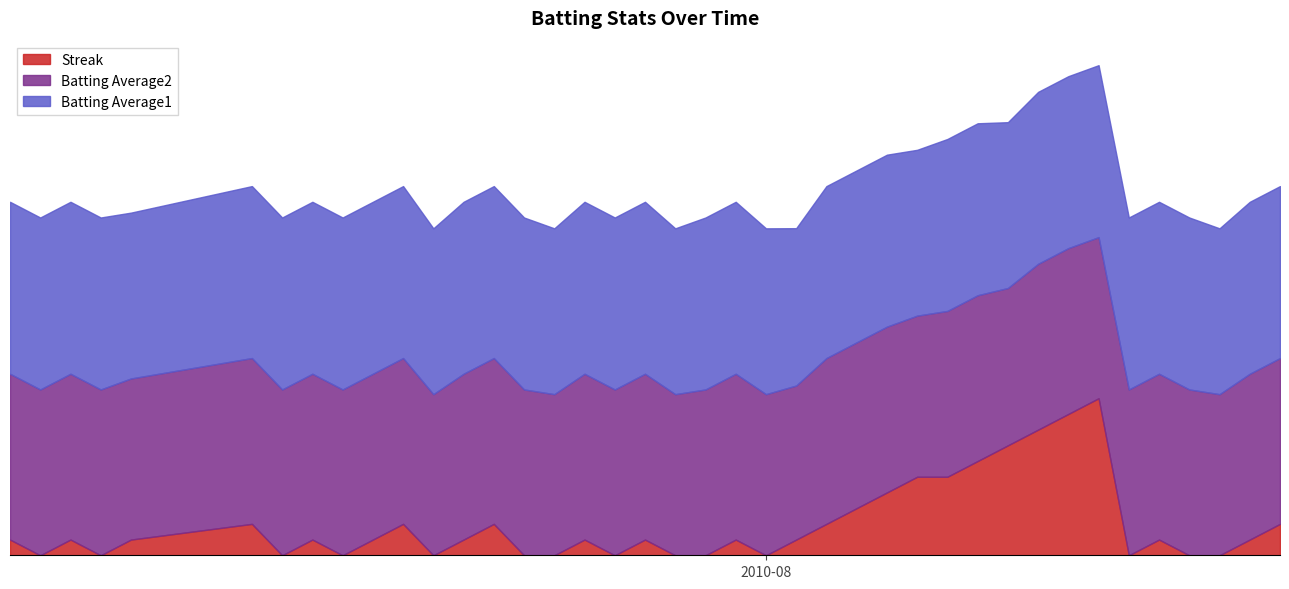

What is the maximum value shown in the chart?

20.0